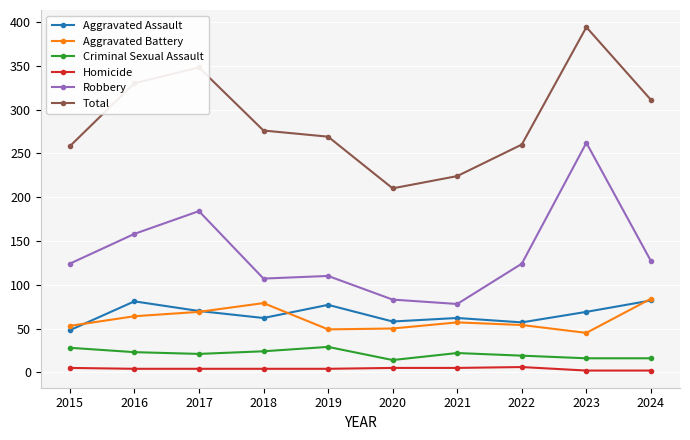

True or false: Homicide has a value of 2 at 2024.

True